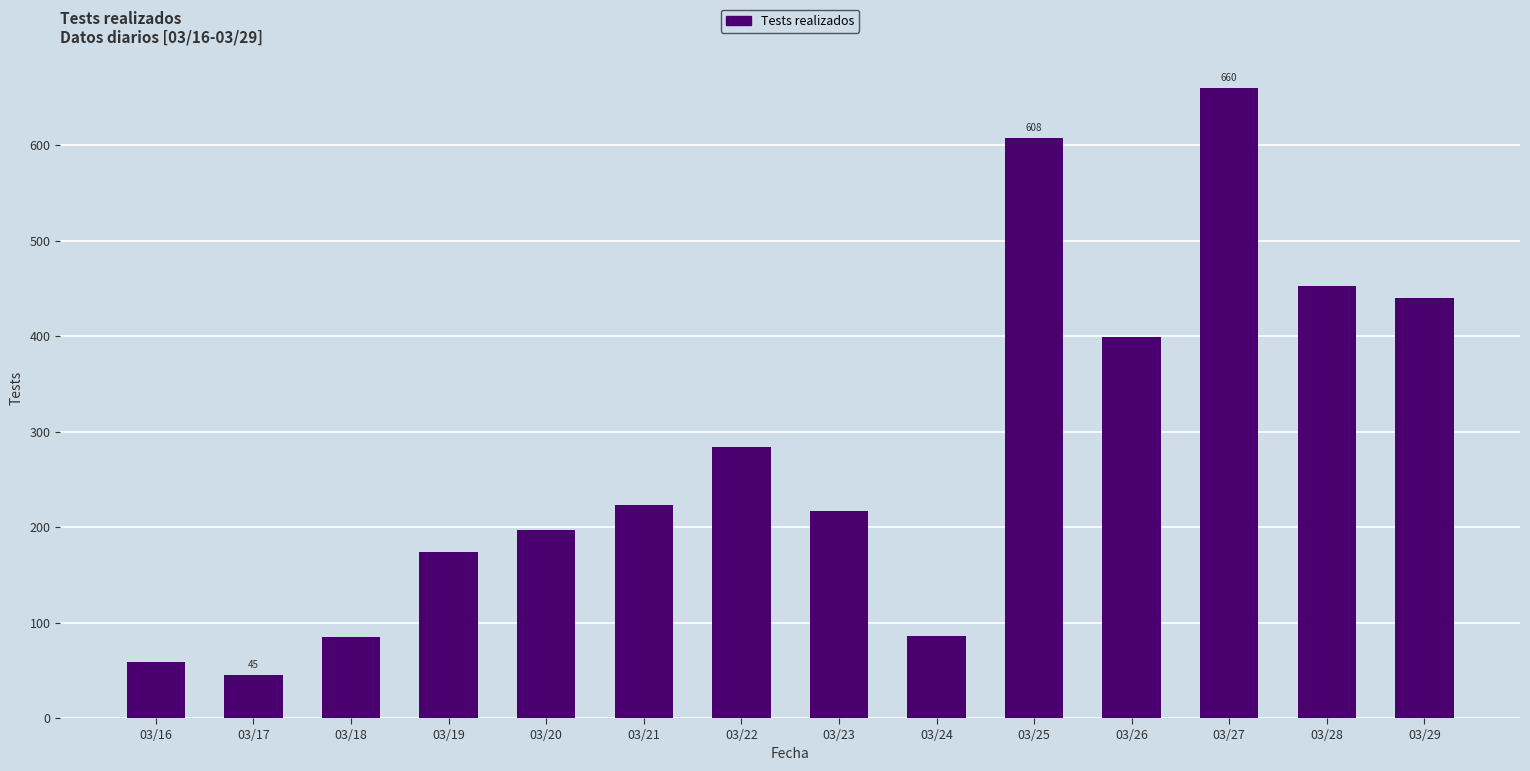

How many data points are less than 223?

7